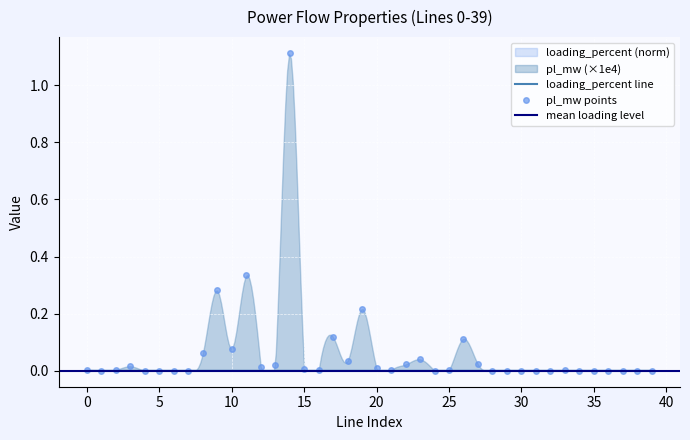

List the labels in order of value, smallest first.

6, 38, 32, 35, 7, 37, 1, 34, 36, 4, 39, 31, 24, 5, 28, 29, 30, 21, 33, 16, 25, 0, 2, 15, 20, 12, 3, 13, 22, 27, 18, 23, 8, 10, 26, 17, 19, 9, 11, 14